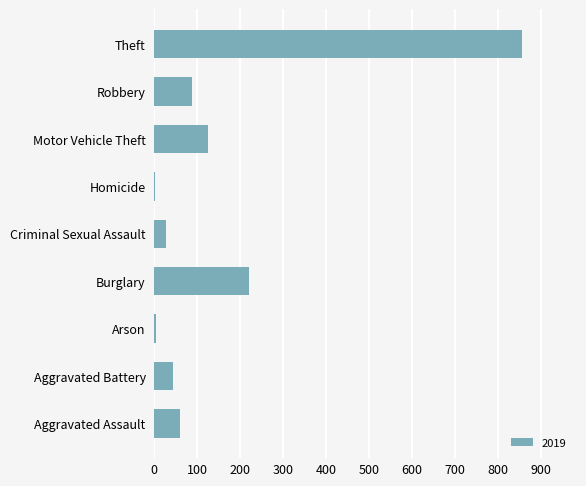

Which has a higher value, Burglary or Criminal Sexual Assault?

Burglary